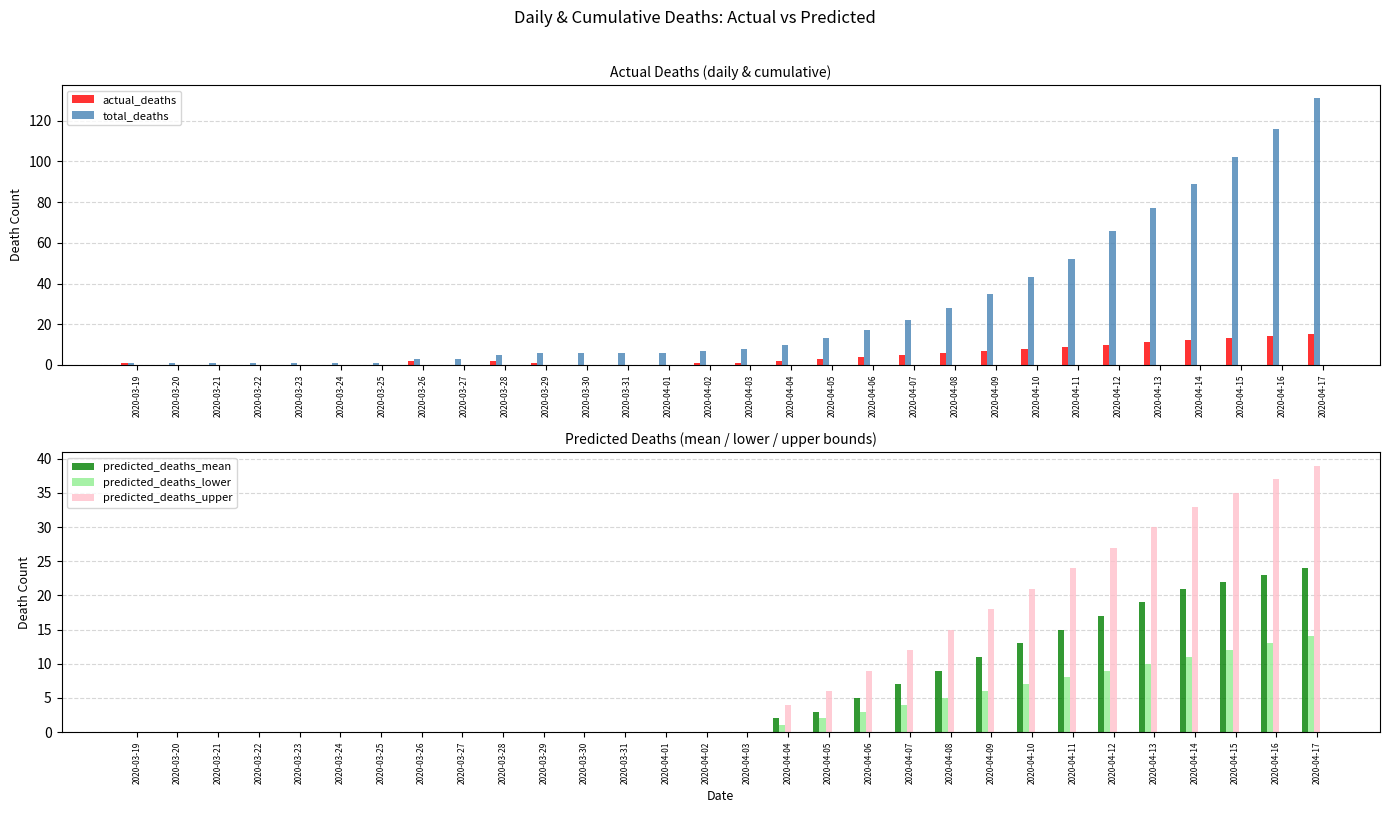

True or false: actual_deaths has a value of 0 at 2020-03-29.

False